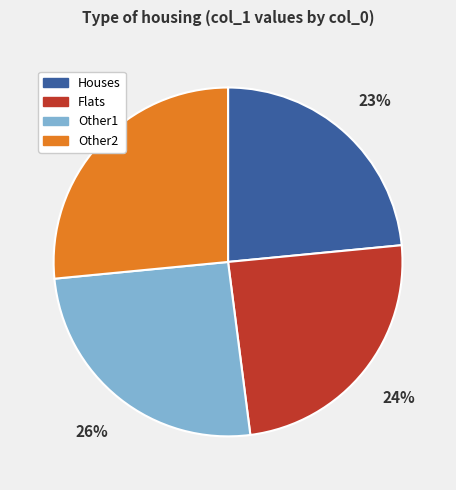

How many slices are in this pie chart?

4